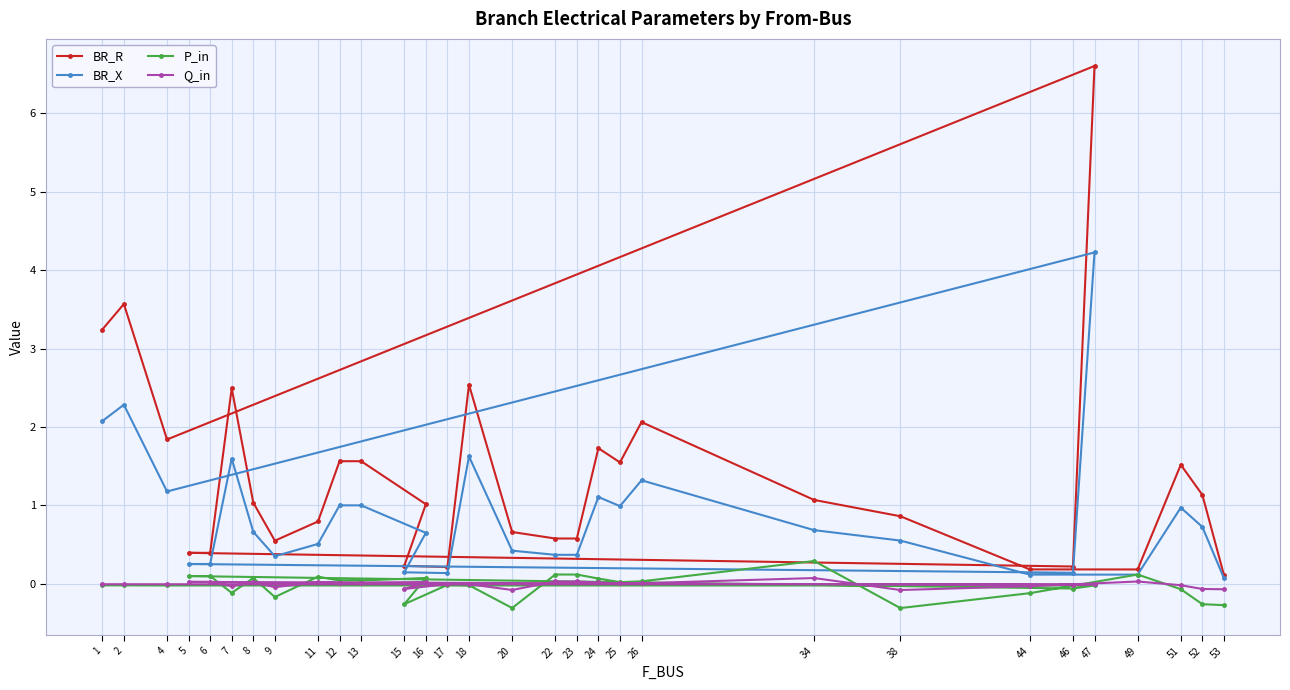

Where does the P_in series first go above 0?

5